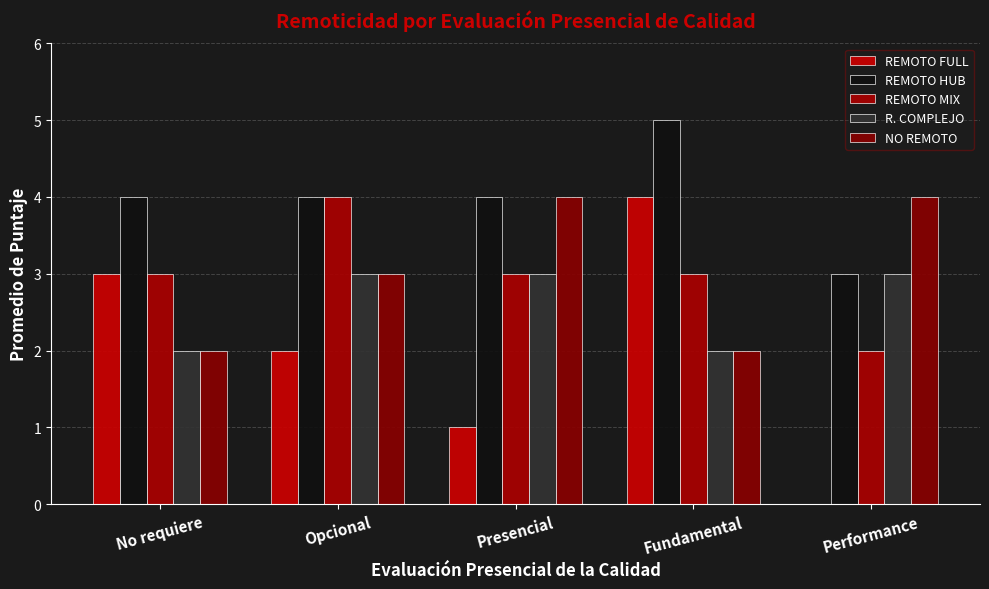

How many groups of bars are there?

5